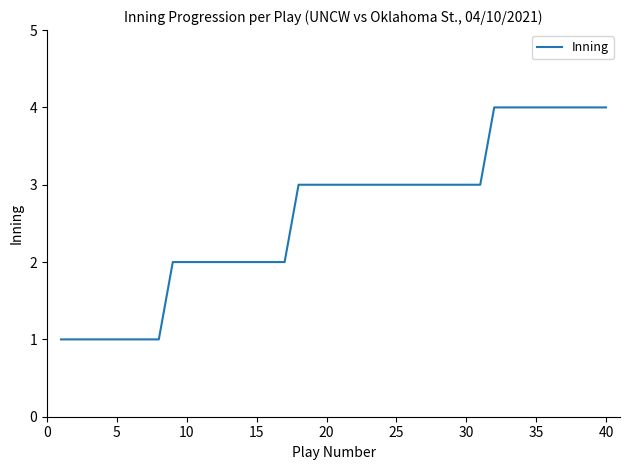

What is the difference between the maximum and minimum values?

3